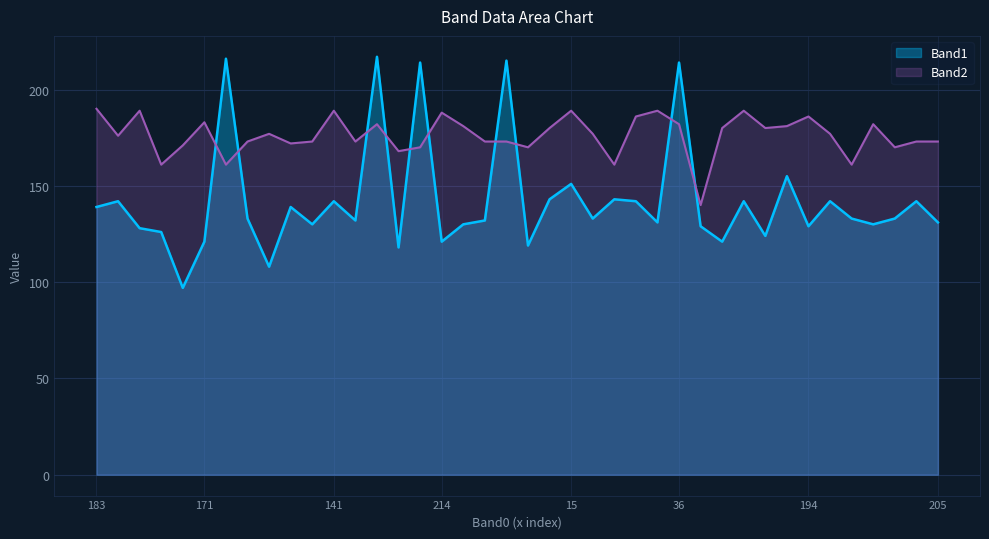

What is the minimum value for Band2?

140